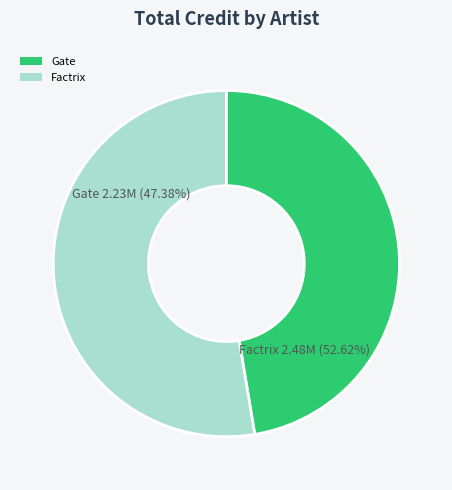

To the nearest percent, what is the average slice percentage?

50%